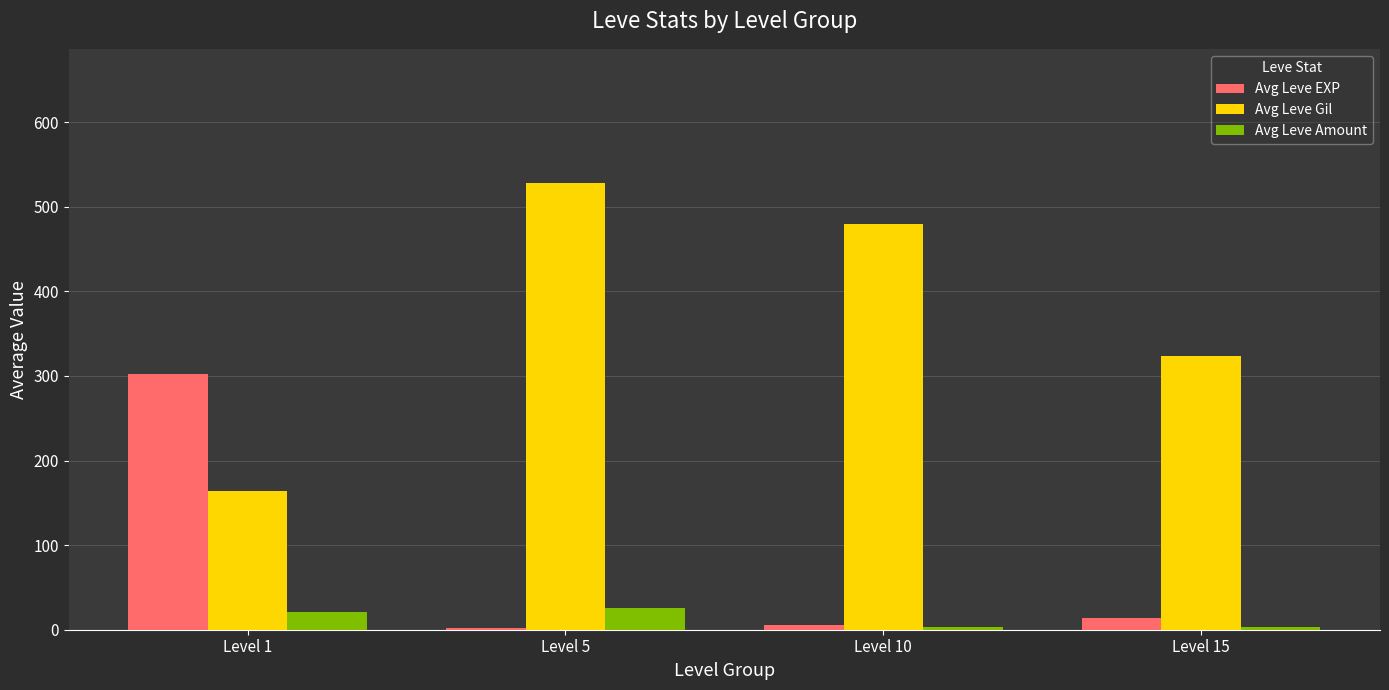

What is the sum of the Avg Leve Amount values at Level 15 and Level 5?

29.0